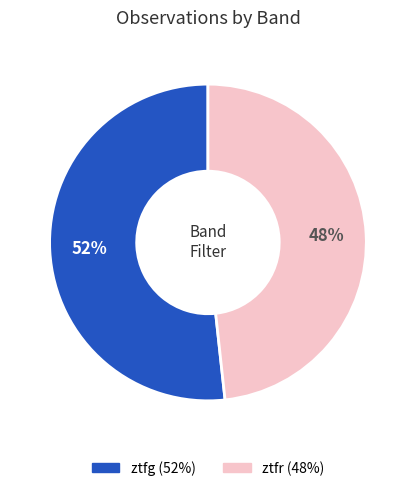

True or false: ztfr accounts for 42% of the total.

False